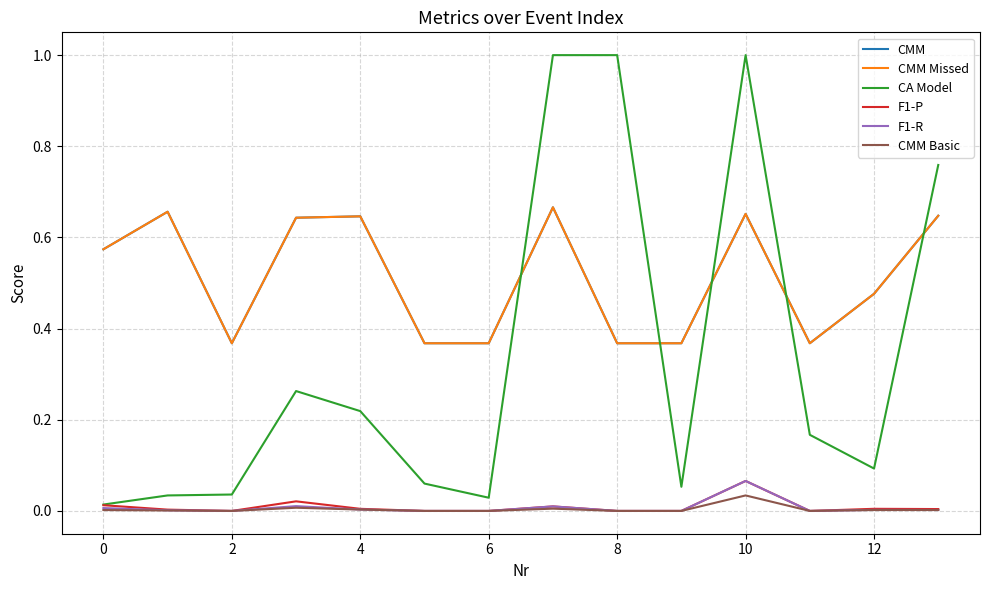

Is this an area chart (filled region under the line)?

No